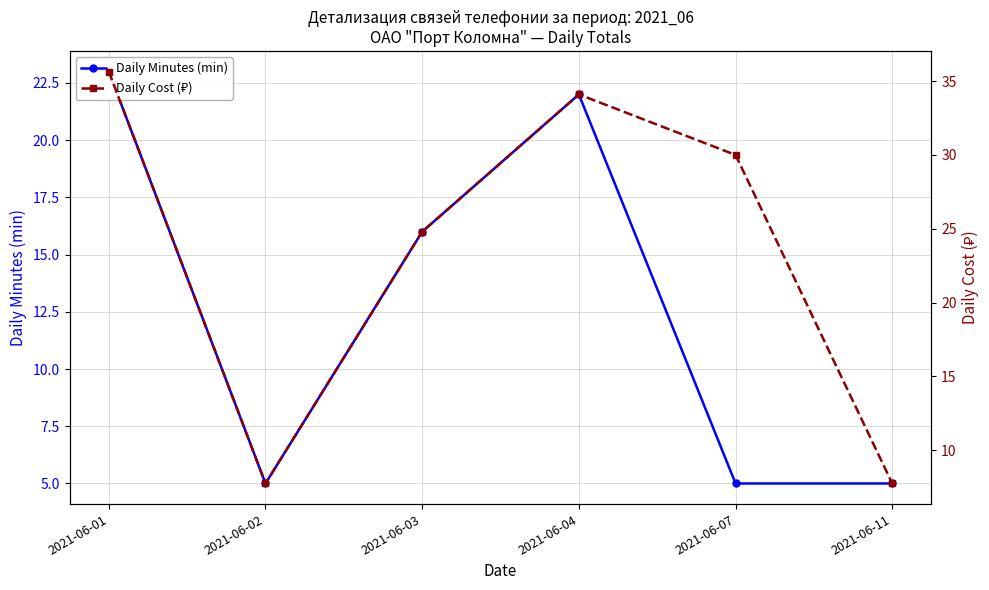

Reading left to right, transcribe all the data shown in this chart.

Daily Minutes (min): 23.0	5.0	16.0	22.0	5.0	5.0
Daily Cost (₽): 35.6	7.8	24.8	34.1	30.0	7.8